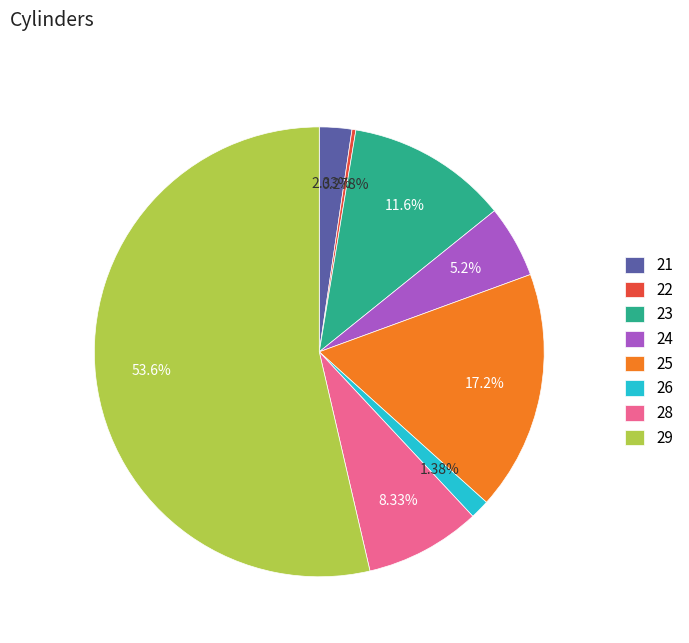

True or false: 26 accounts for 1% of the total.

True